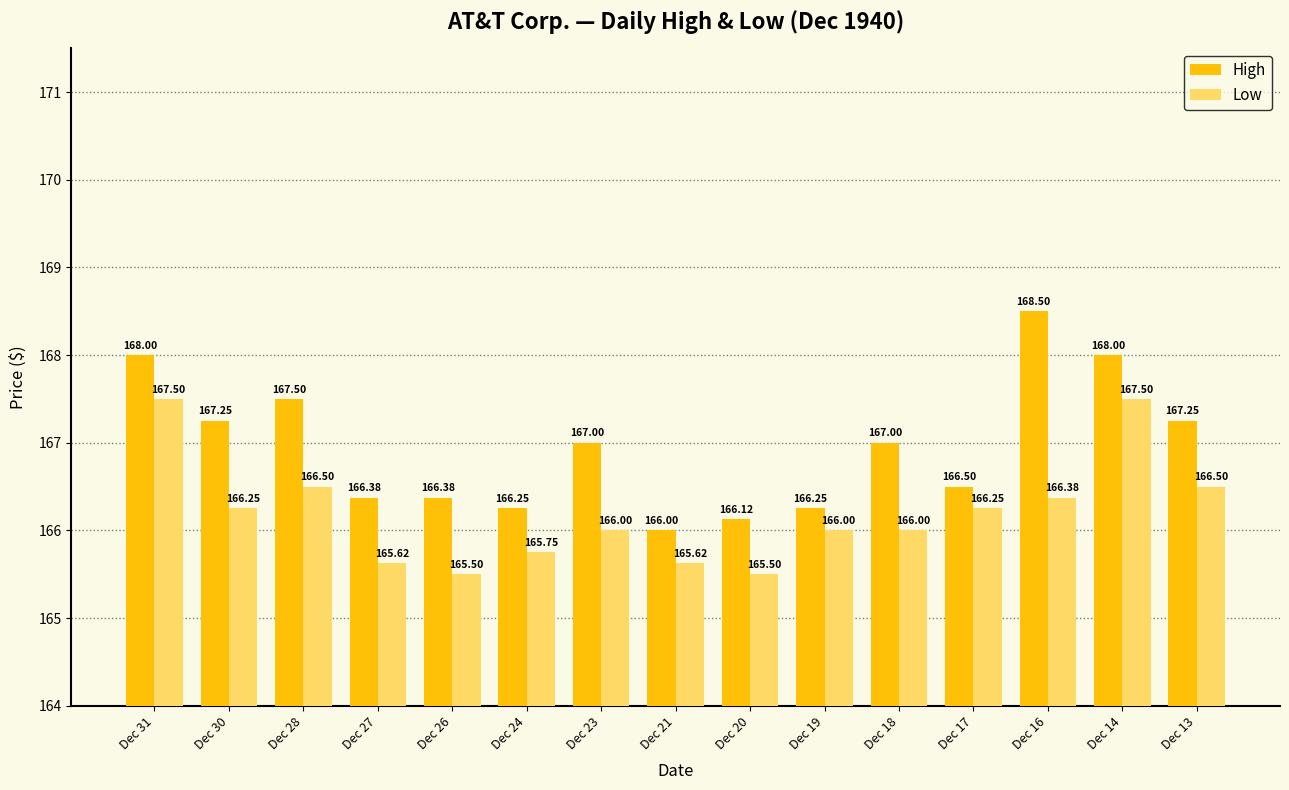

How many categories are shown in the chart?

15